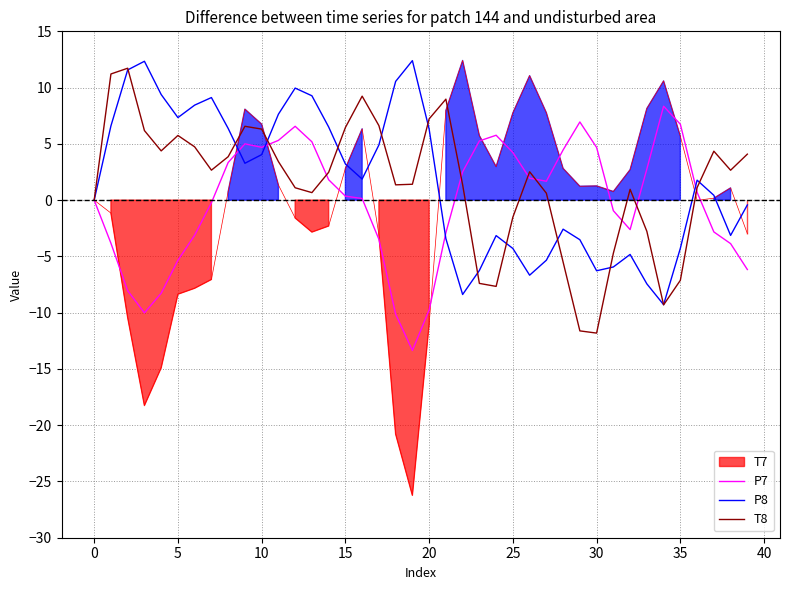

Is it true that T8 equals 4.8 at 20?

False